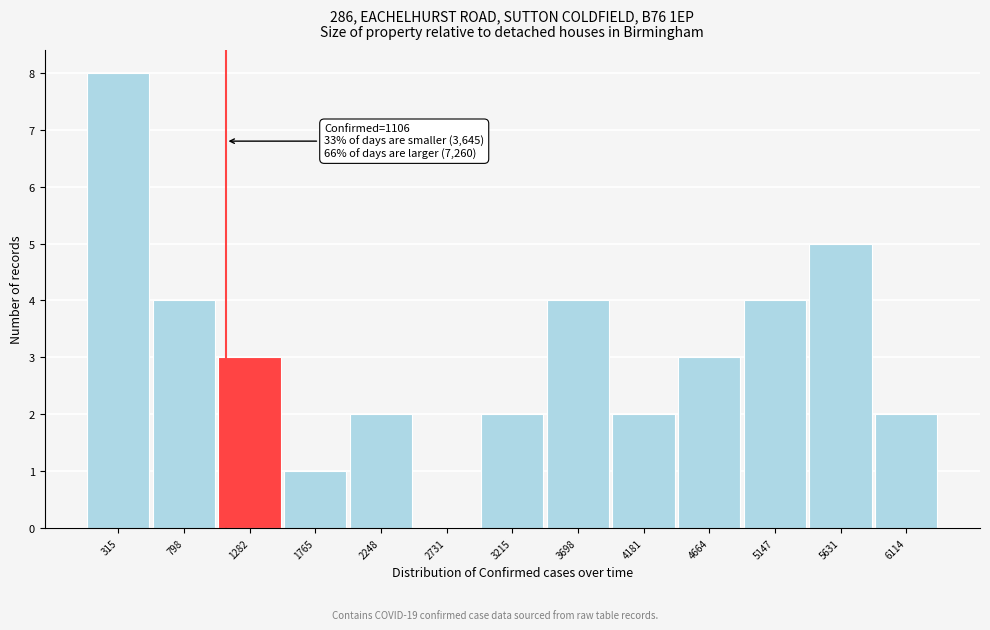

Which range on the x-axis has the tallest bar?

50 to 550